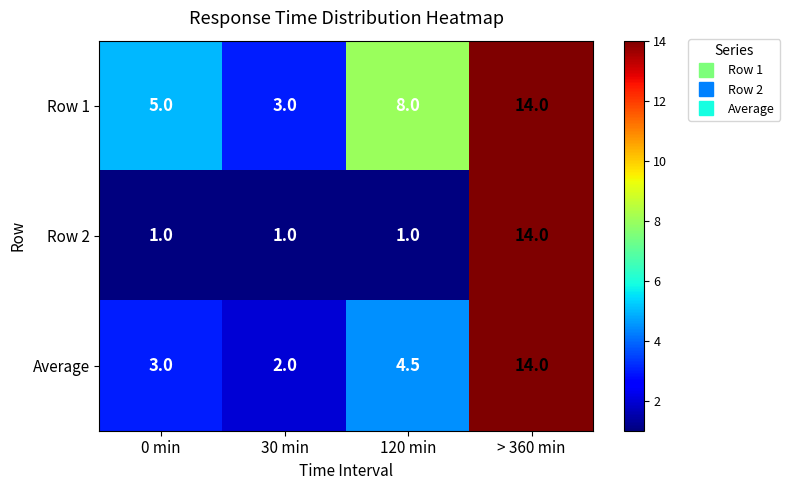

At 30 min, list the series in order from largest to smallest.

Row 1, Average, Row 2